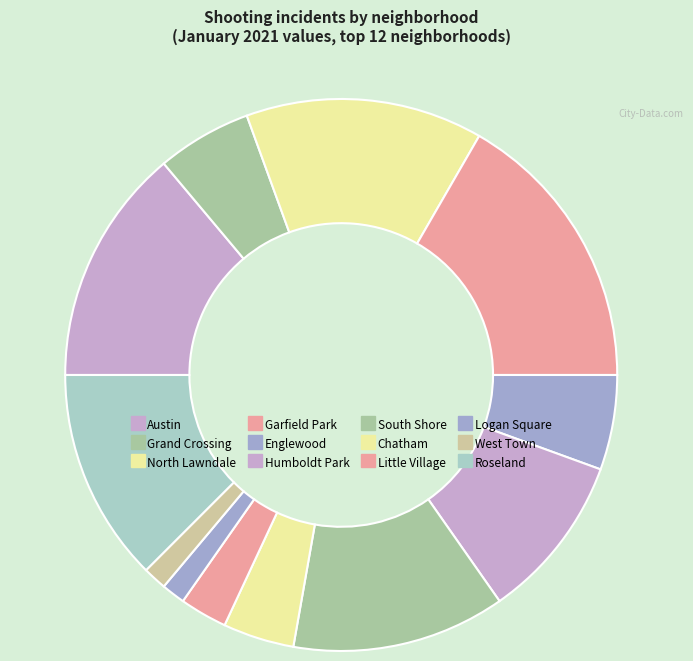

To the nearest percent, what is the average slice percentage?

8%